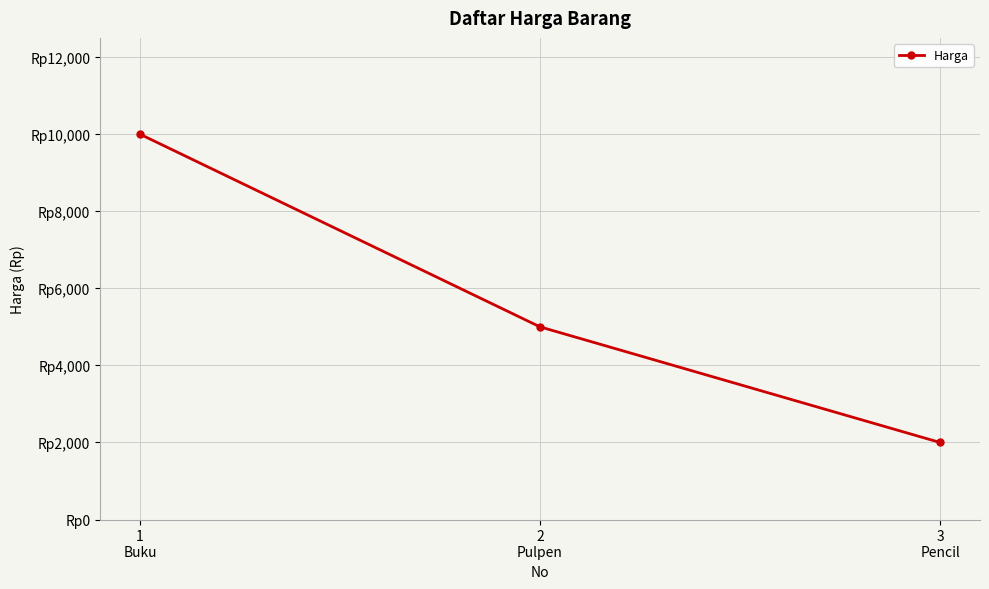

Between 2
Pulpen and 3
Pencil, which is larger?

2
Pulpen